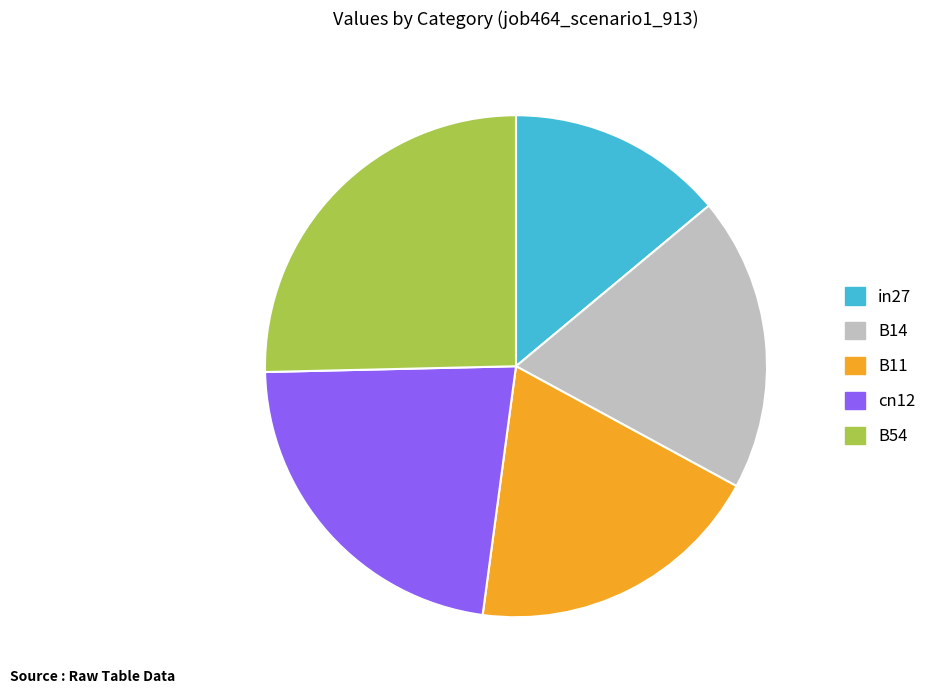

Combined, do B14 and cn12 account for over 50%?

No